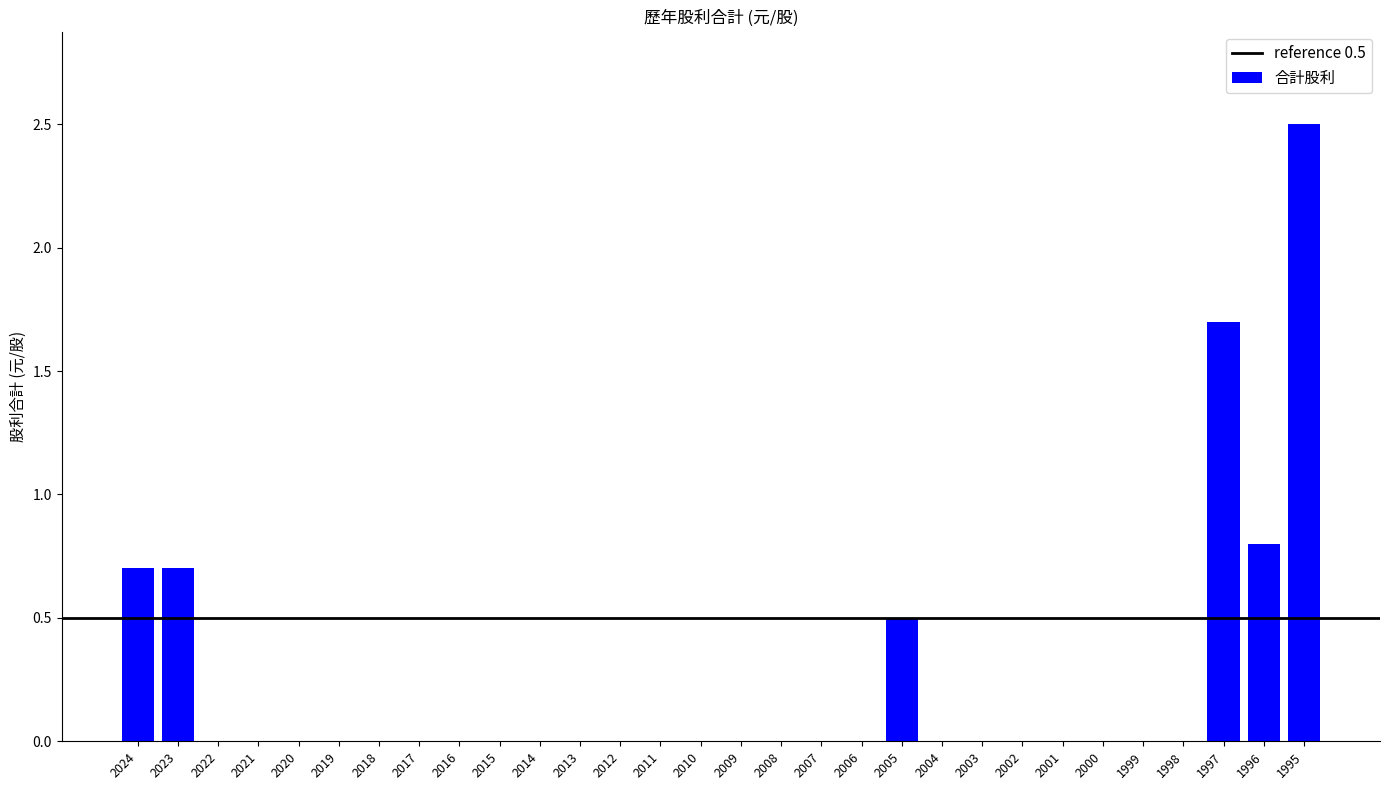

What is the sum of all values?

6.9